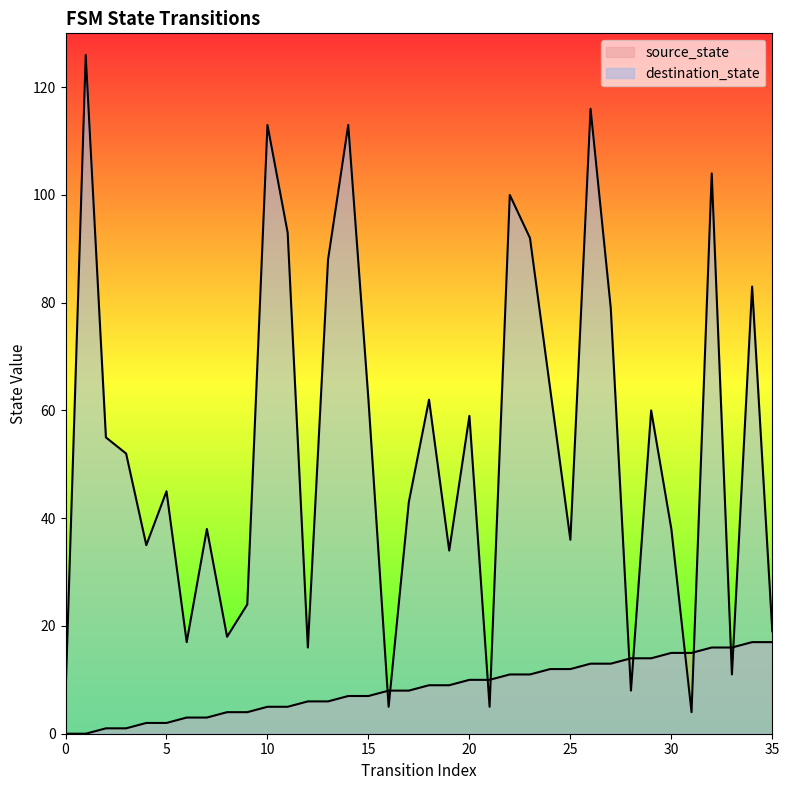

The value of destination_state at 5 is 11. True or false?

False